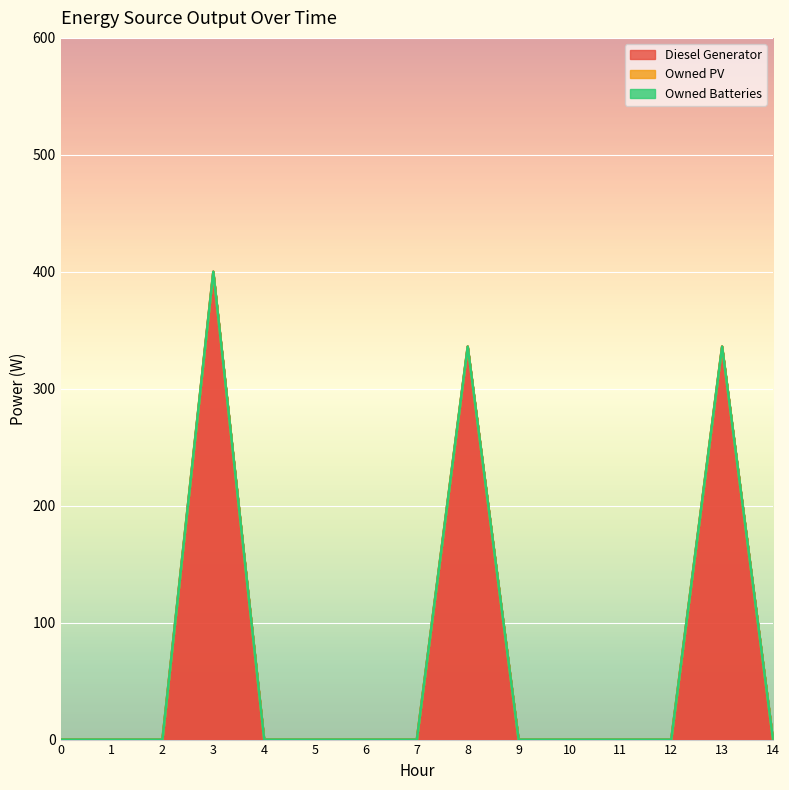

Reading left to right, what are all the values shown in this chart?

Diesel Generator: 0	0	0	400	0	0	0	0	336	0	0	0	0	336	0
Owned PV: 0	0	0	0	0	0	0	0	0	0	0	0	0	0	0
Owned Batteries: 0	0	0	0	0	0	0	0	0	0	0	0	0	0	0